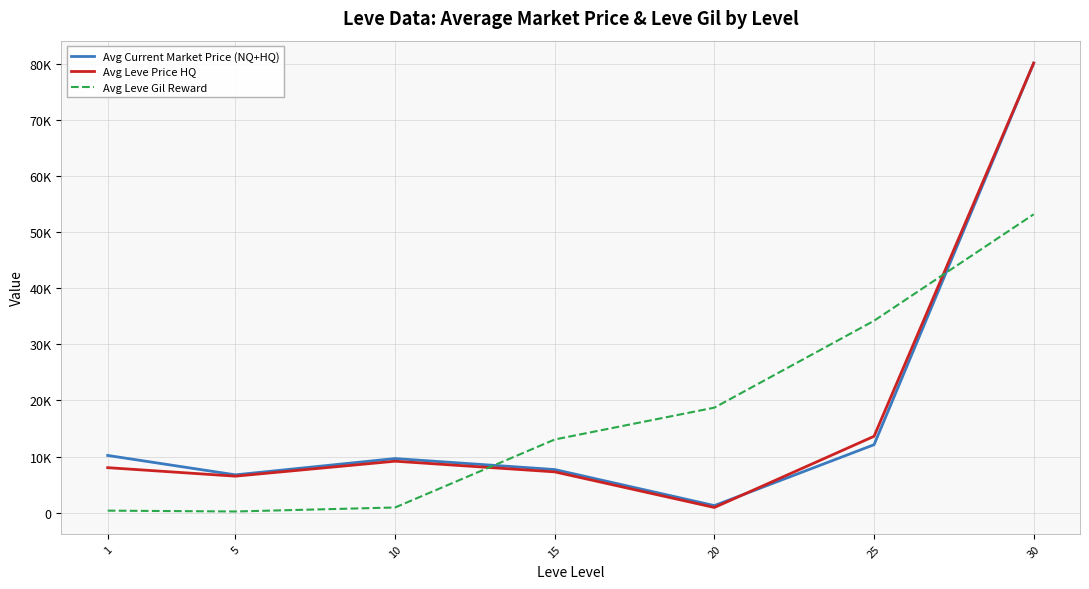

At how many categories does at least one series exceed 19325?

2